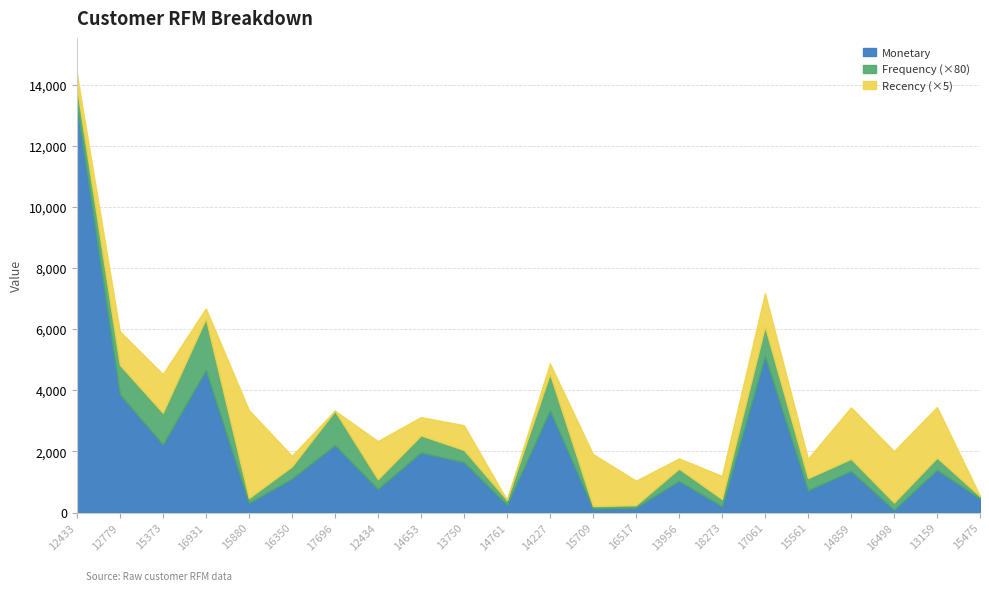

Between which two adjacent categories do Monetary and Recency first intersect?

16931 and 15880